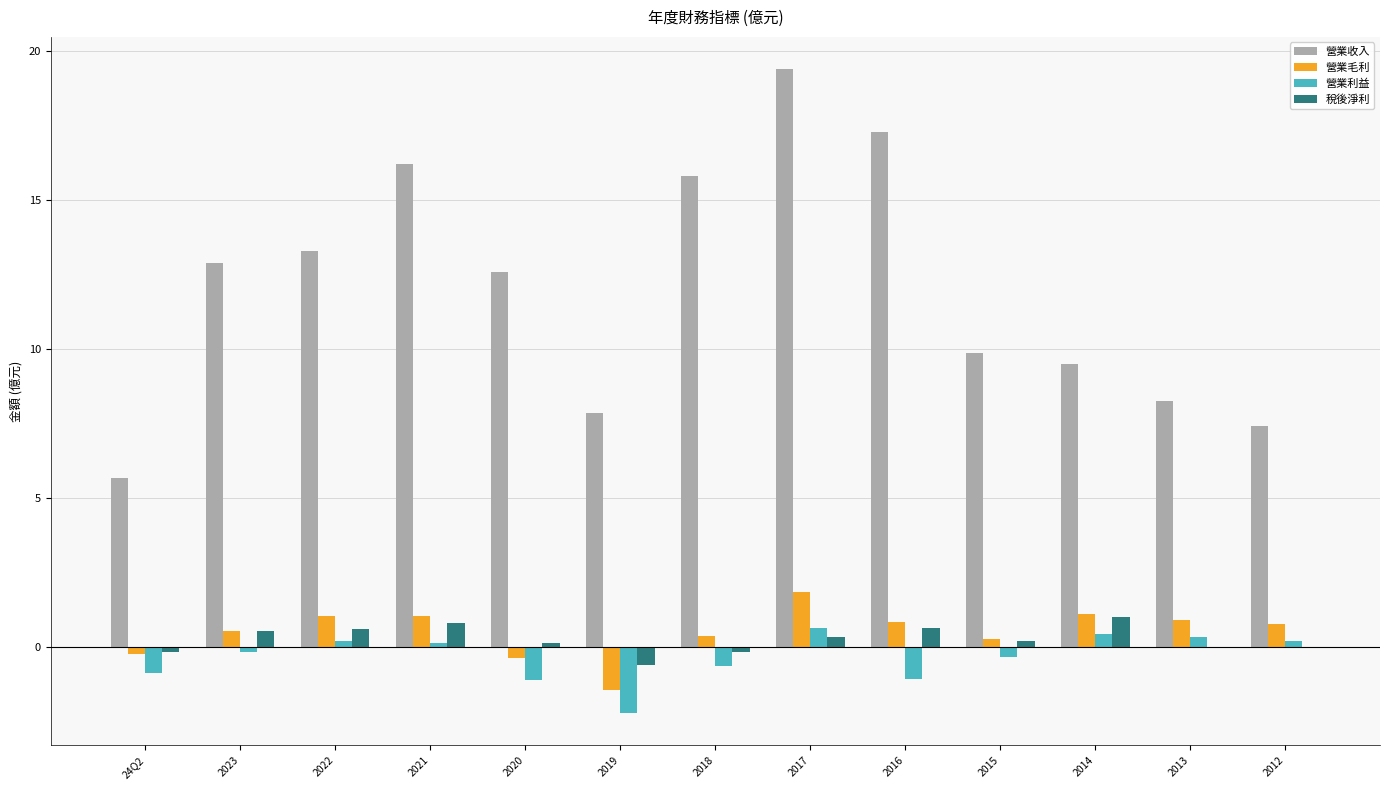

How many categories are shown in the chart?

13